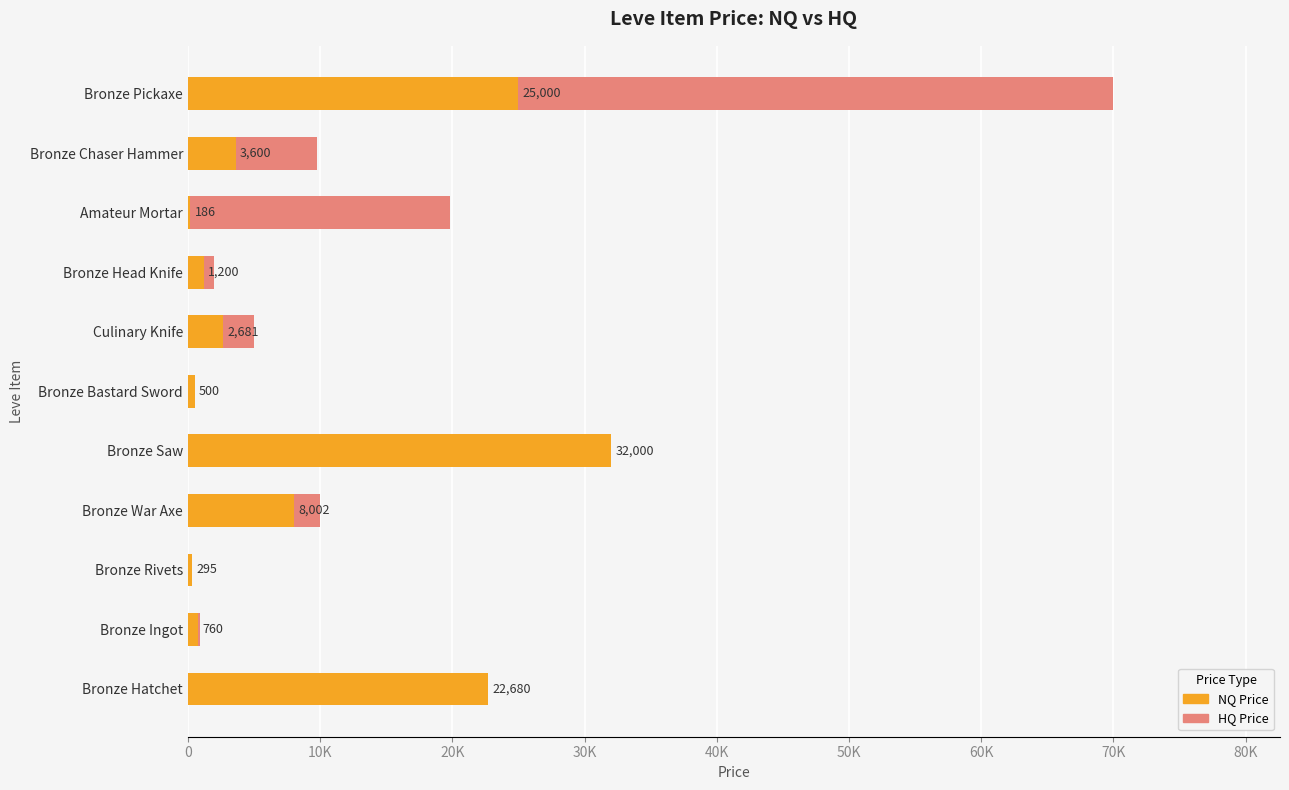

Are the bars horizontal?

Yes